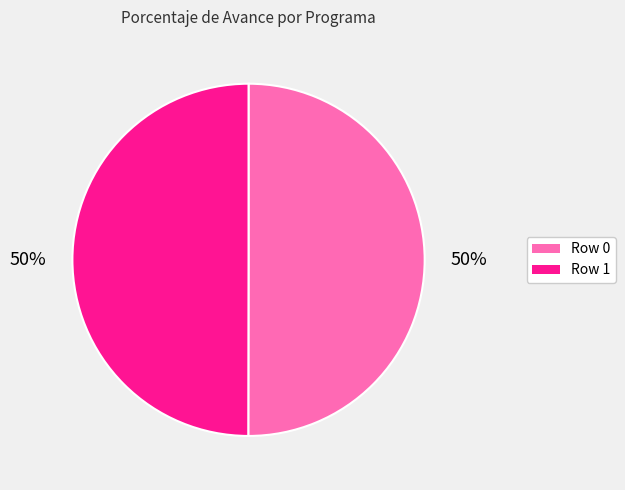

What percentage is the Row 0 slice, to the nearest percent?

50%